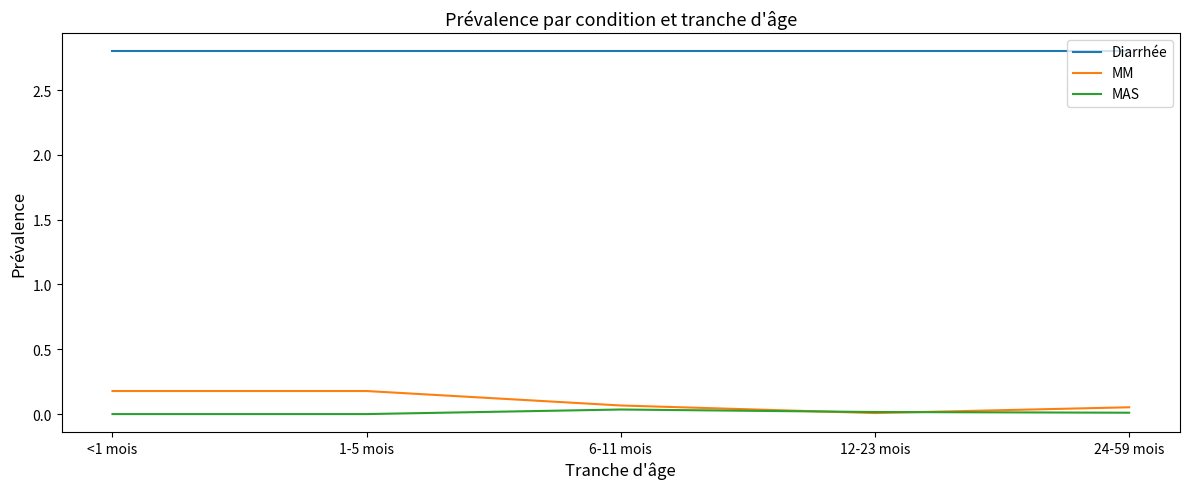

Count the number of data series in this chart.

3